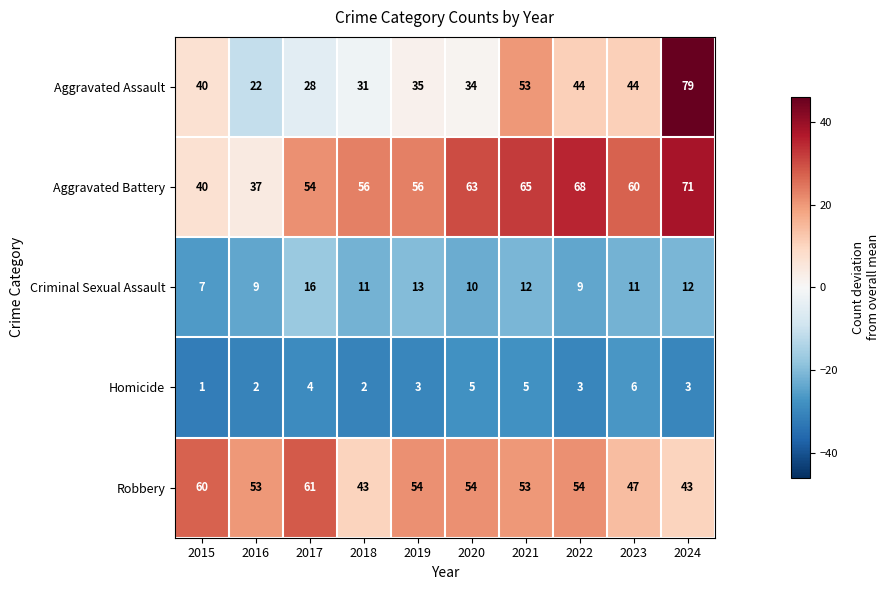

At how many categories does at least one series exceed 37?

10